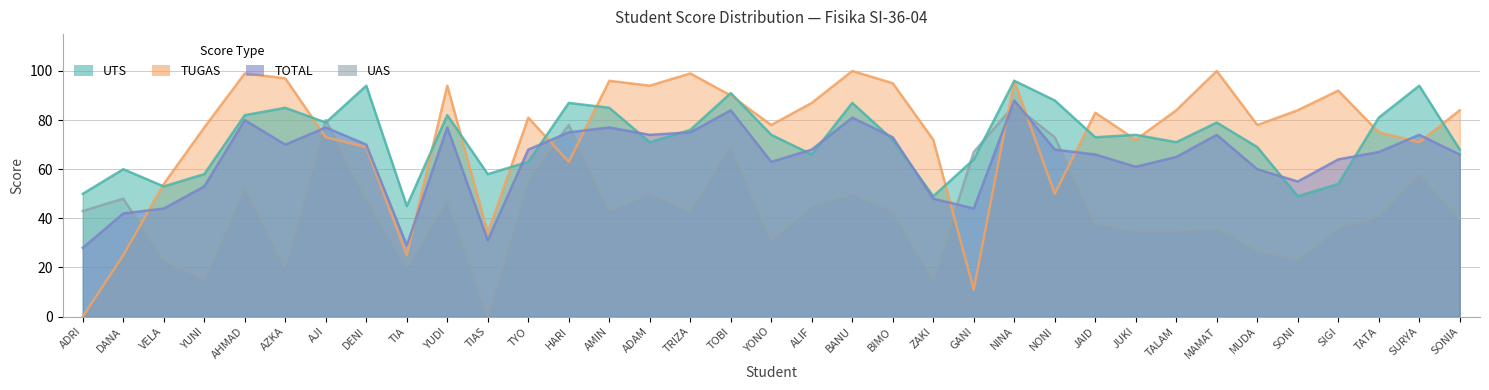

Is it true that UTS equals 91 at TOBI?

True